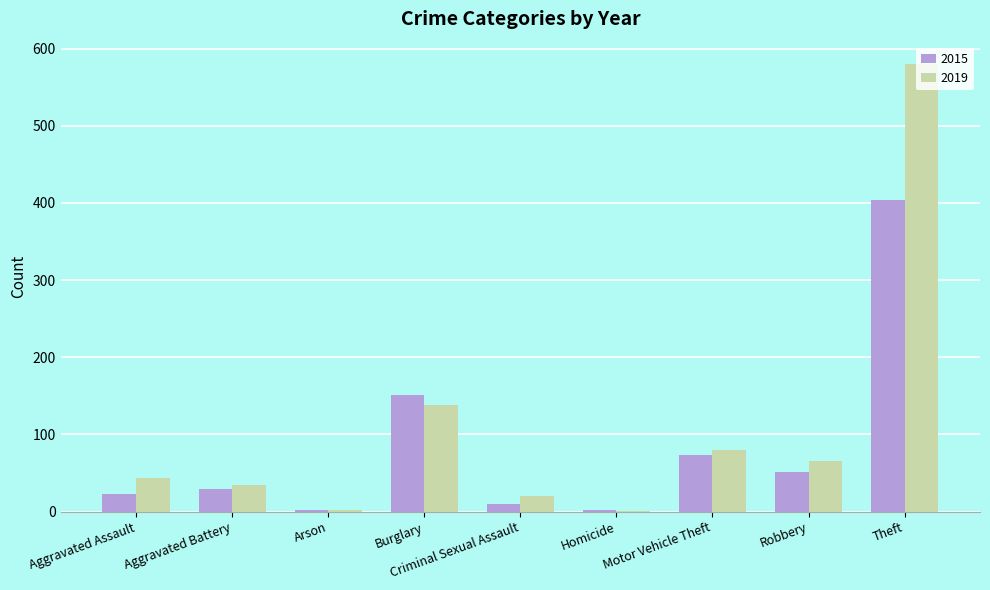

What is the maximum value shown in the chart?

580